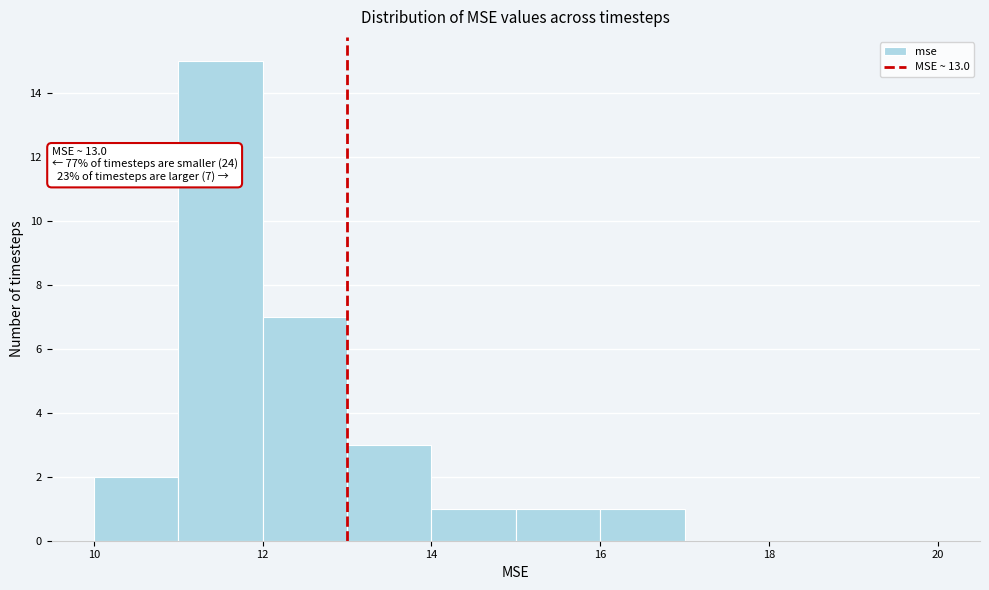

Which range on the x-axis has the tallest bar?

11 to 12